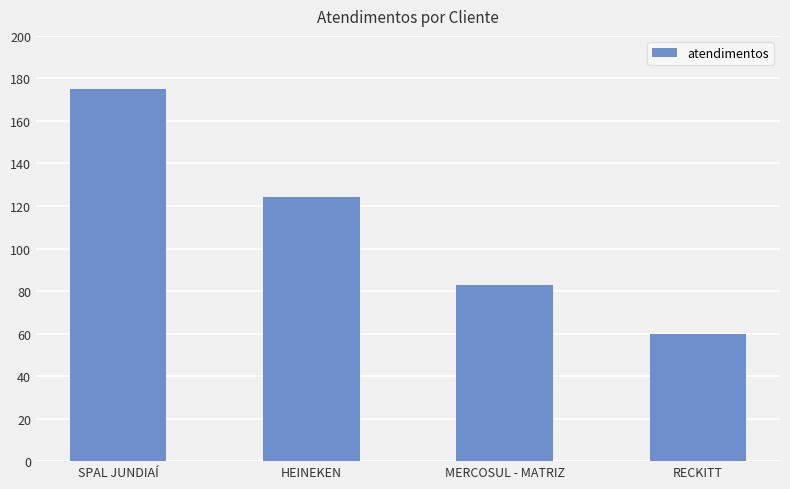

Approximately how many times larger is the value at MERCOSUL - MATRIZ compared to RECKITT?

1.4